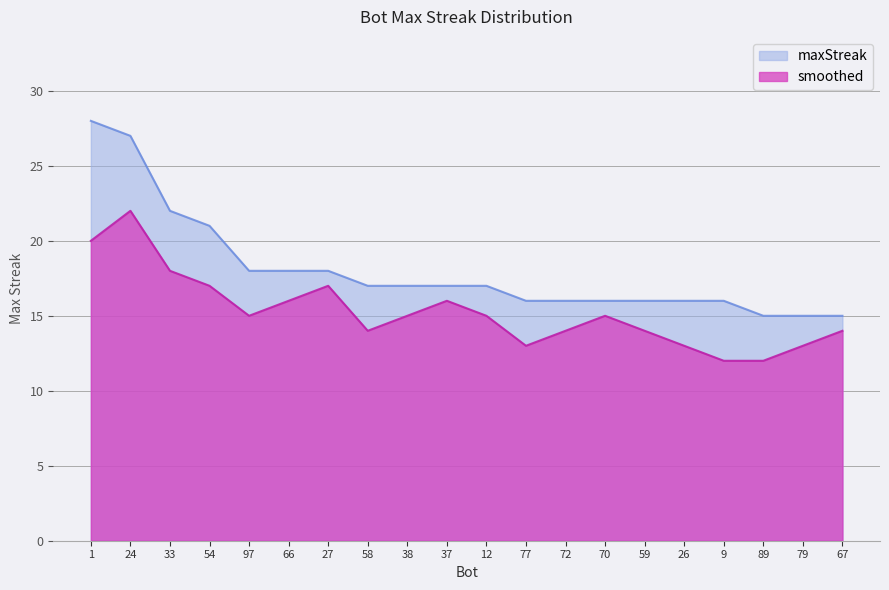

At which label is maxStreak closest to 21?

54